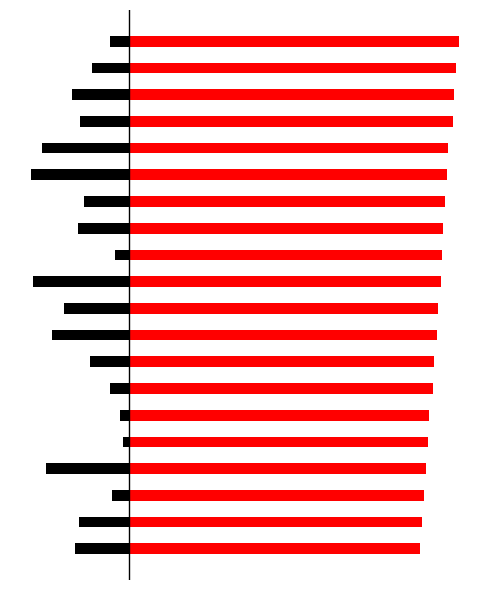

Where is col_3 nearest to the value 0?

4